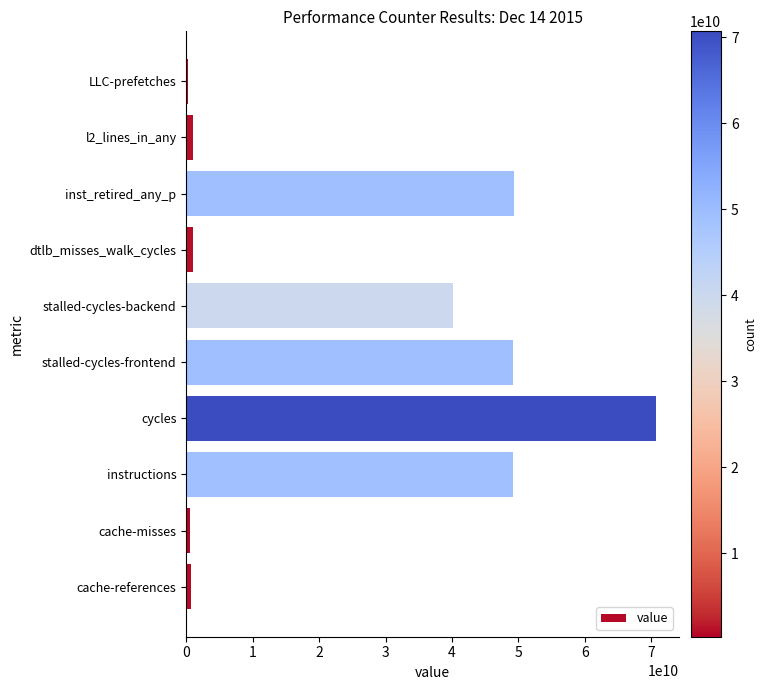

What is the sum of all values?

262207662473